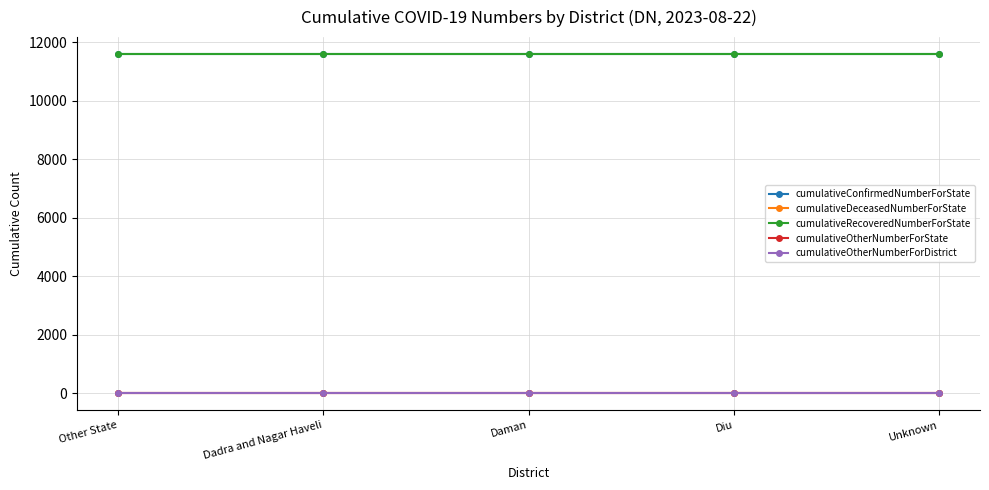

Is it true that cumulativeRecoveredNumberForState equals 18481 at Diu?

False